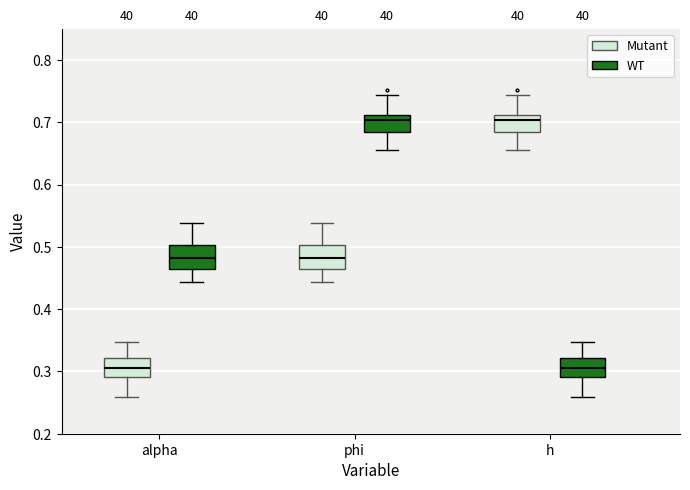

Reading left to right, read every box against the y-axis: the position of its median line, the range the box covers, and the ends of its whiskers. The values are not printed on the chart, so give them approximately, as read against the axis.

alpha (Mutant): median 0.30, box 0.29 to 0.32, whiskers 0.26 to 0.35
alpha (WT): median 0.48, box 0.46 to 0.50, whiskers 0.44 to 0.54
phi (Mutant): median 0.48, box 0.46 to 0.50, whiskers 0.44 to 0.54
phi (WT): median 0.70, box 0.68 to 0.71, whiskers 0.66 to 0.74
h (Mutant): median 0.70, box 0.68 to 0.71, whiskers 0.66 to 0.74
h (WT): median 0.30, box 0.29 to 0.32, whiskers 0.26 to 0.35